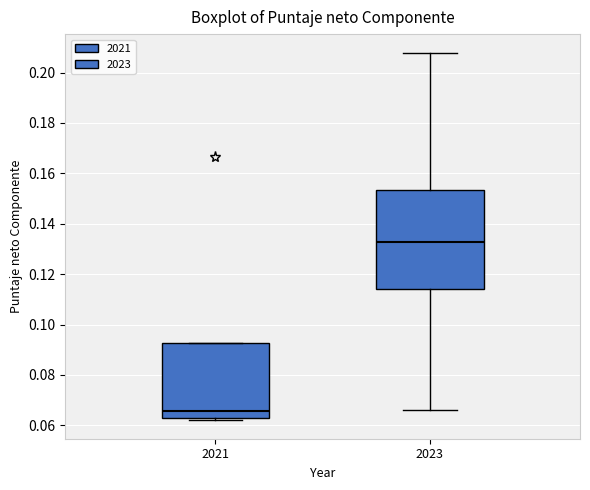

Reading left to right, transcribe this box plot: for each box, give where its median line is, the range the box spans, and where its two whiskers end, as read against the y-axis. The values are not printed on the chart, so give them approximately, as read against the axis.

2021: median 0.066, box 0.064 to 0.092, whiskers 0.062 to 0.092
2023: median 0.132, box 0.114 to 0.154, whiskers 0.066 to 0.208